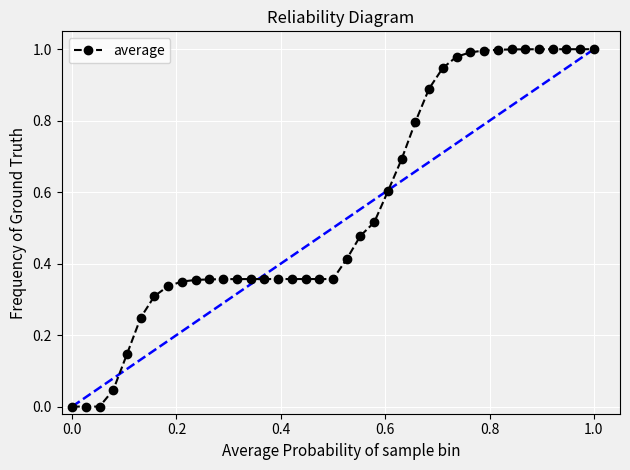

Count the number of data series in this chart.

1